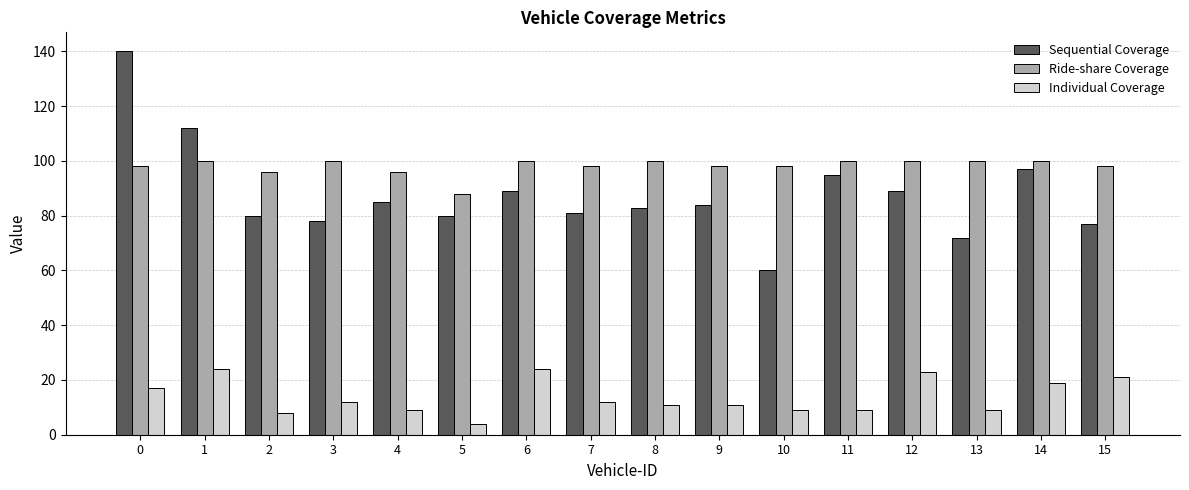

What is the approximate value of Sequential Coverage at 12?

89